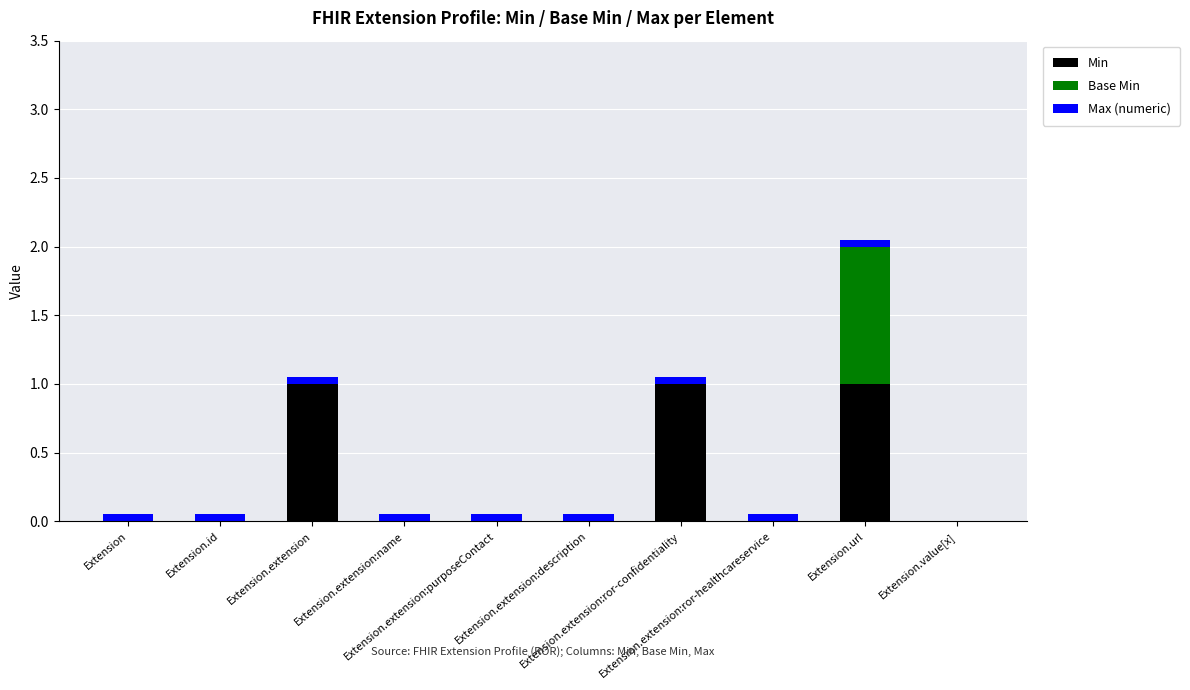

Count the number of categories in the chart.

10